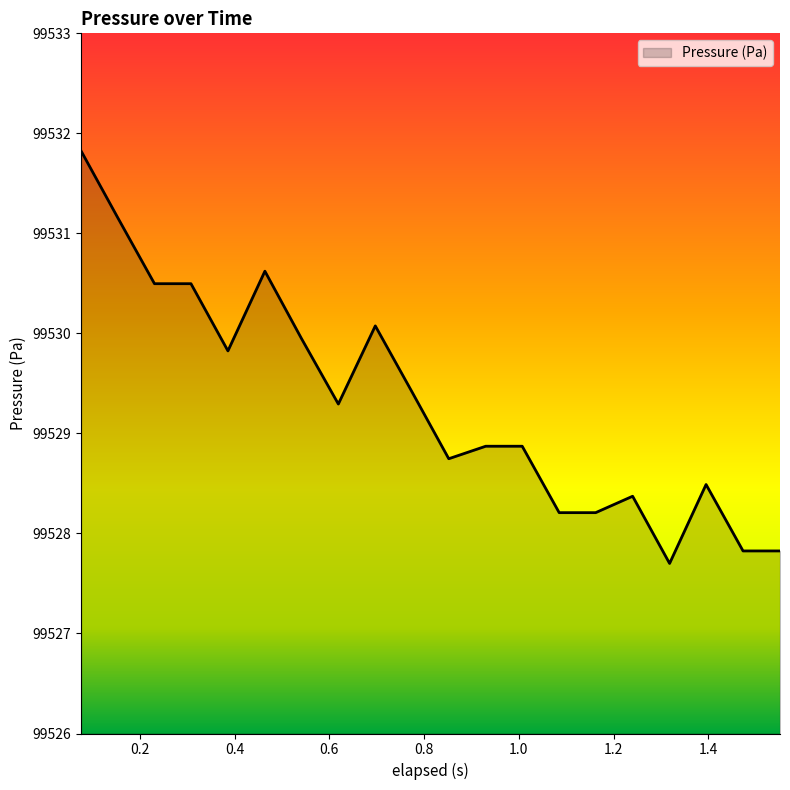

What is the minimum value shown in the chart?

99527.7